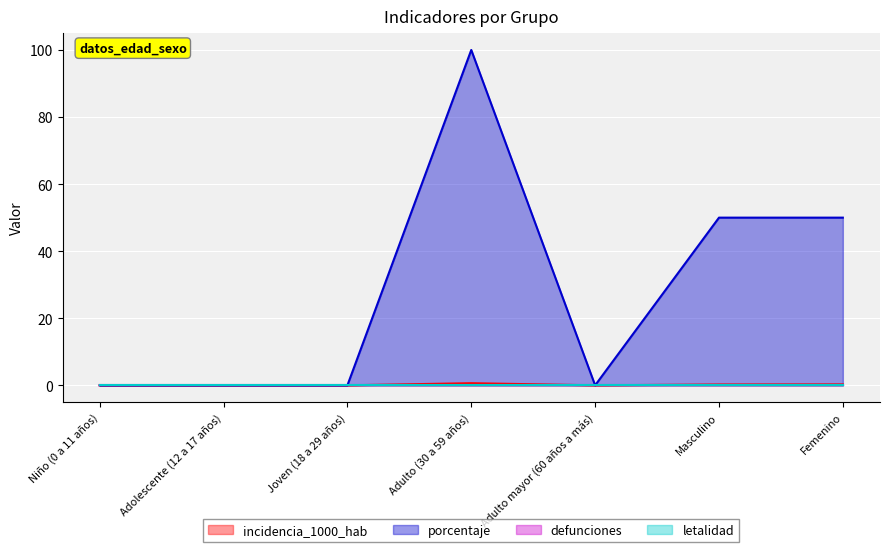

The value of incidencia_1000_hab at Joven (18 a 29 años) is 0.0. True or false?

True